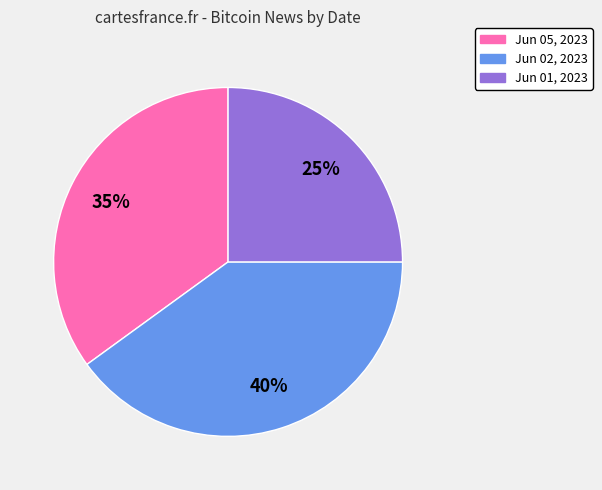

Which category has the smallest portion of the pie?

Jun 01, 2023